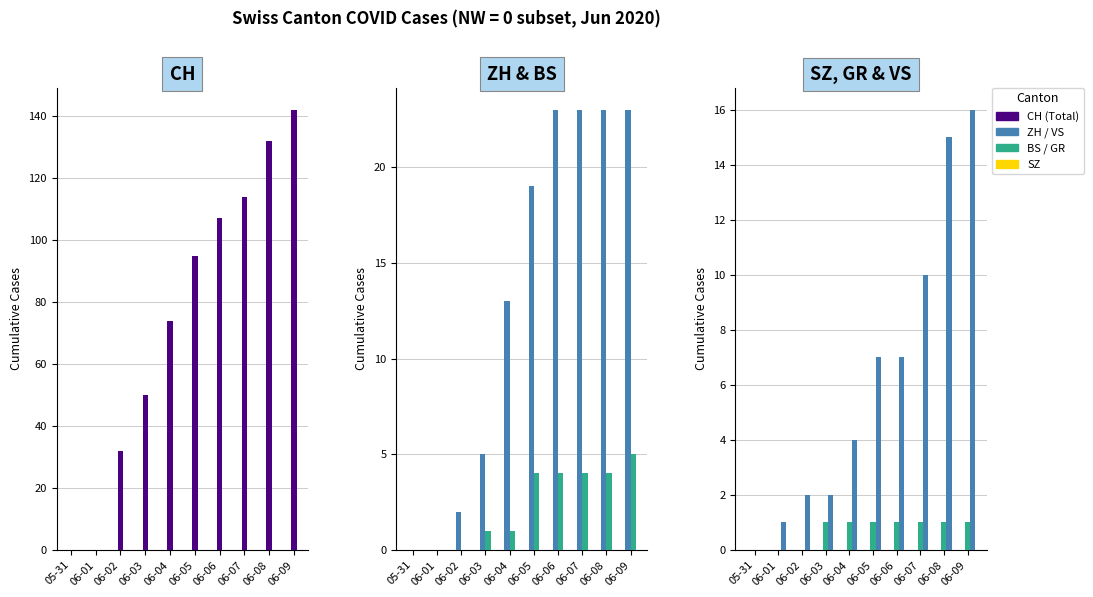

How many data points in GR are less than 1?

3